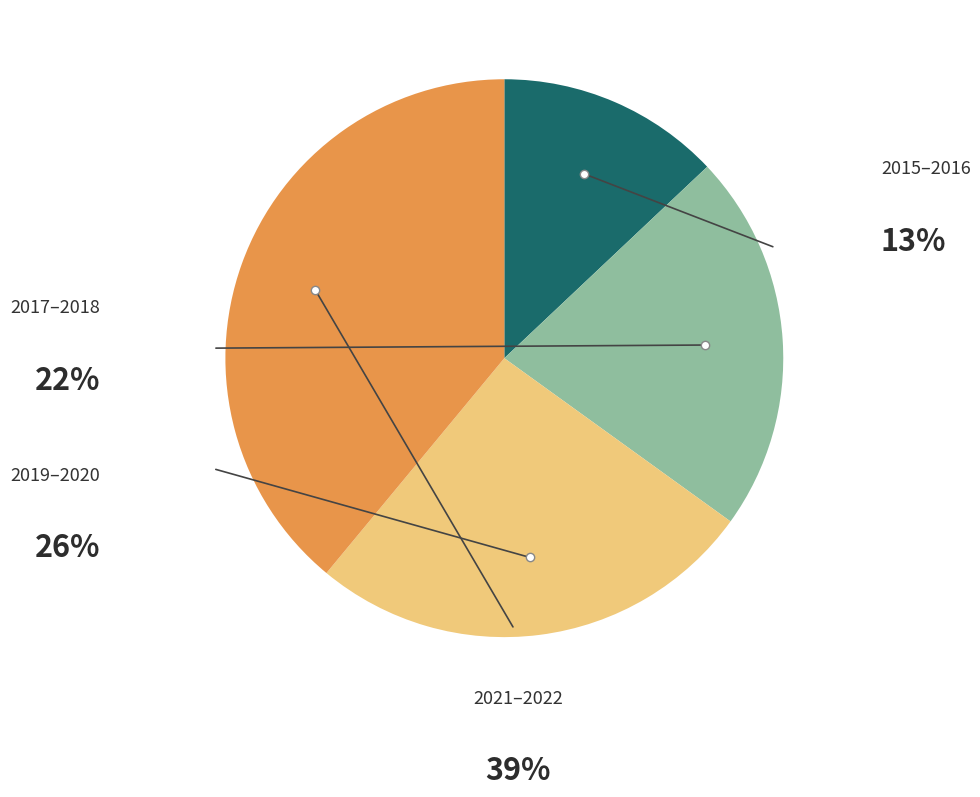

Does any single category account for the majority?

No